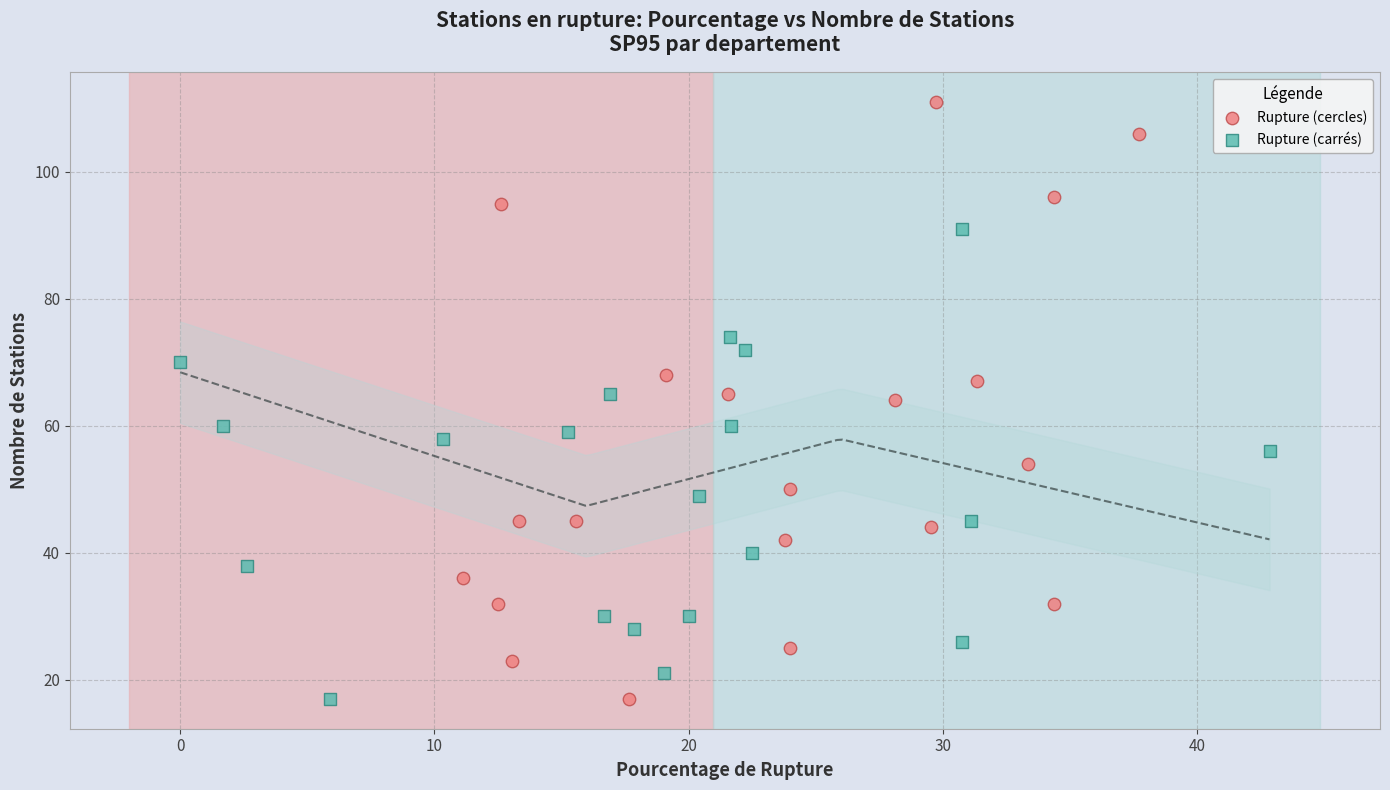

Which series has the largest Y range (max minus min)?

Rupture (cercles)